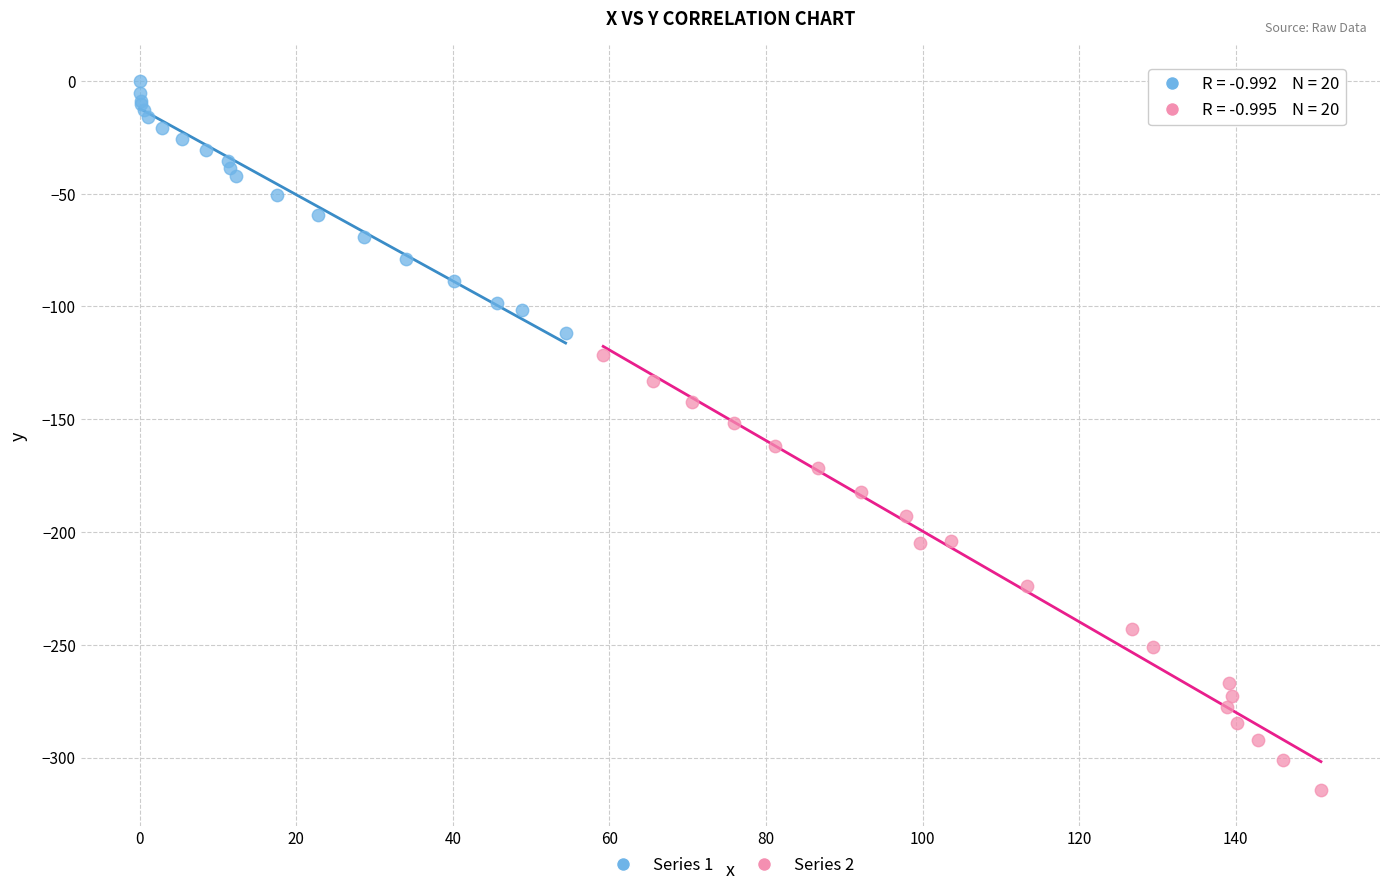

What are all the series names shown in the legend?

Series 1, Series 2